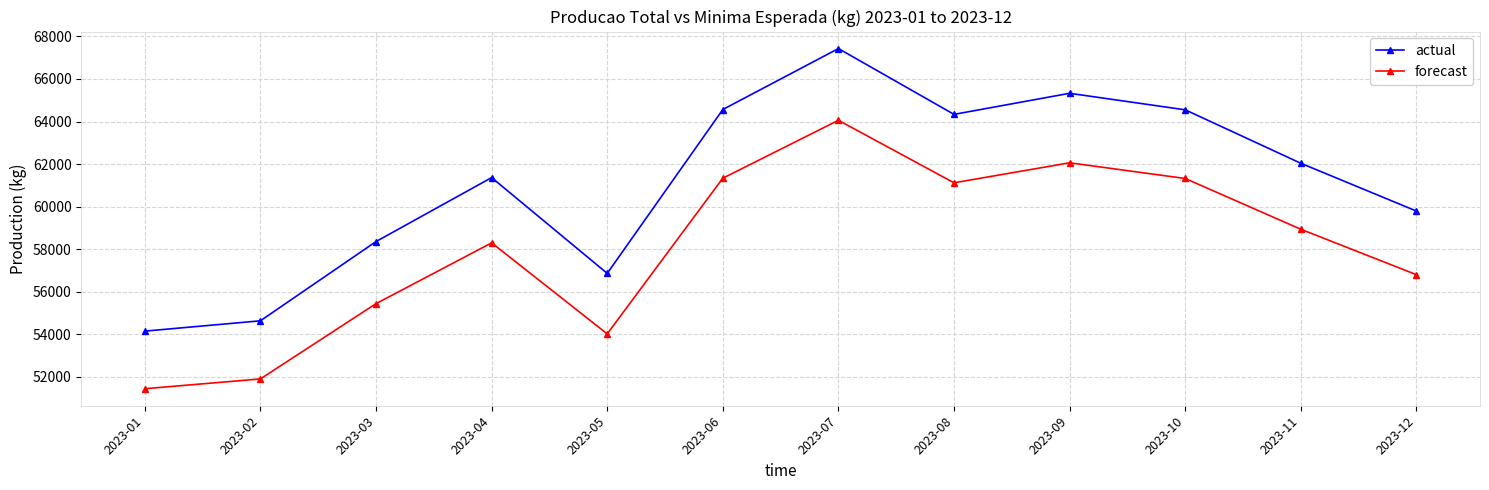

Rank the series at 2023-12 from highest to lowest value.

actual, forecast